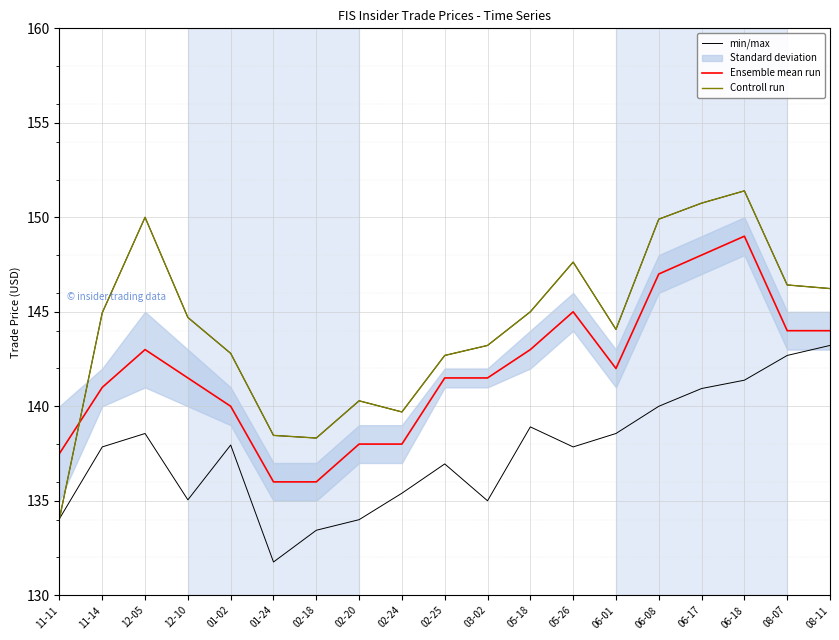

How many data points in Ensemble mean run are above 141?

12